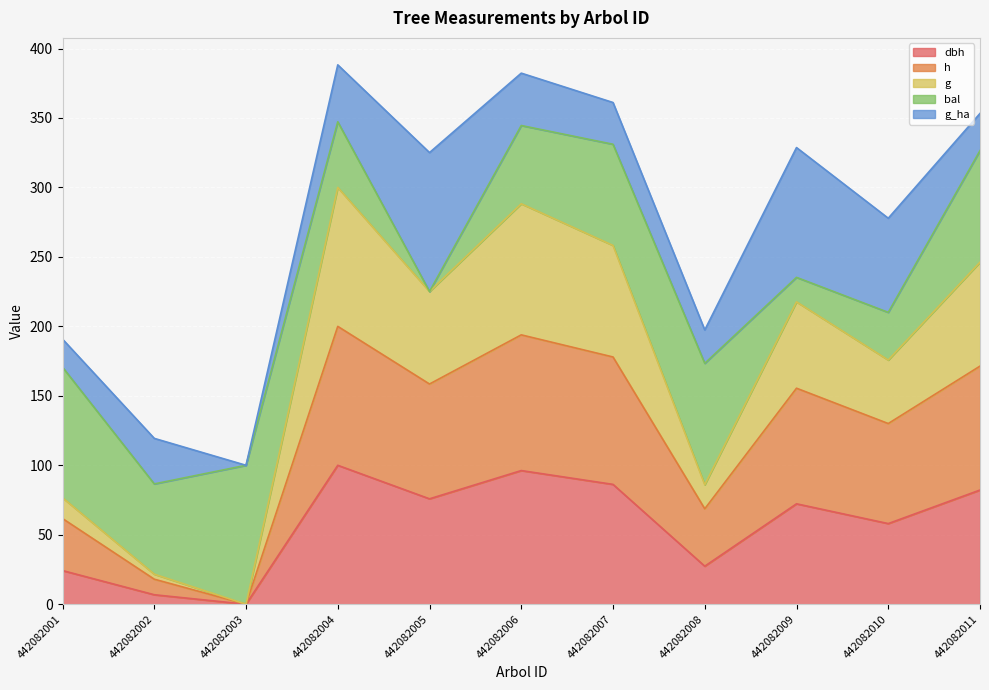

True or false: h has more than 1 interior local peaks.

True